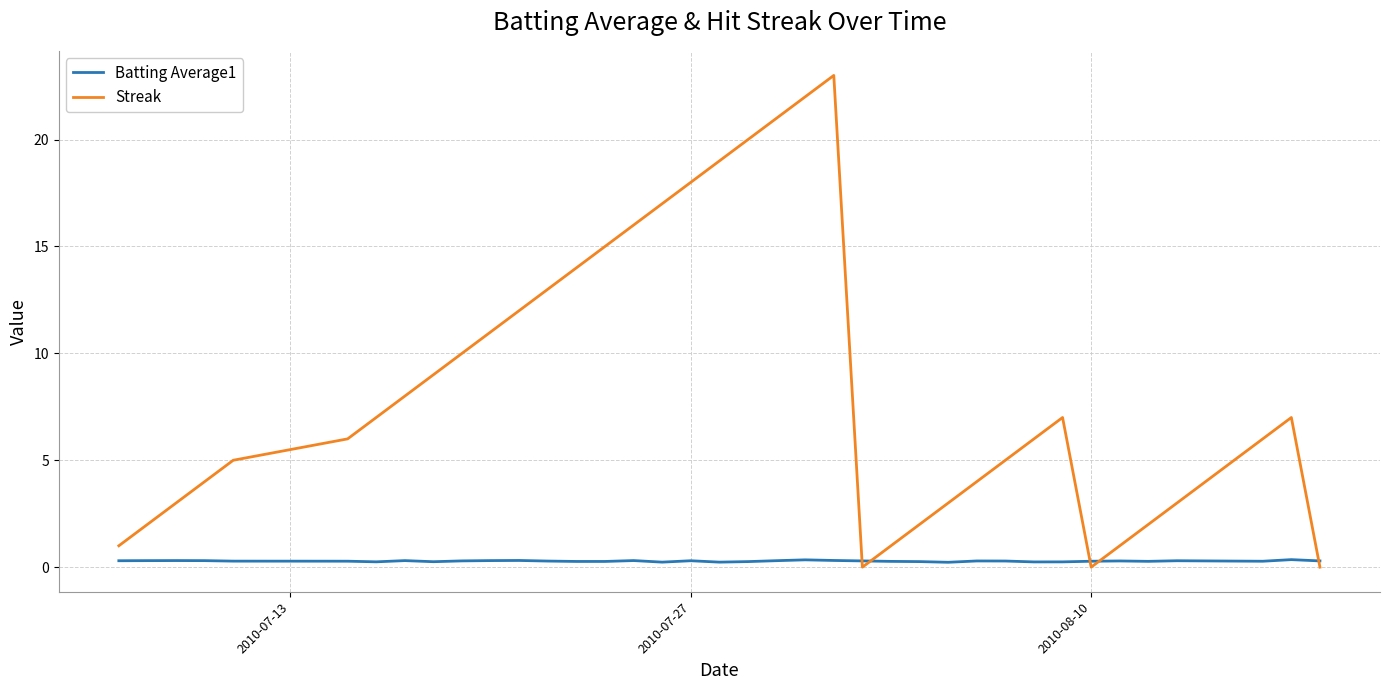

How many lines are shown in the chart?

2